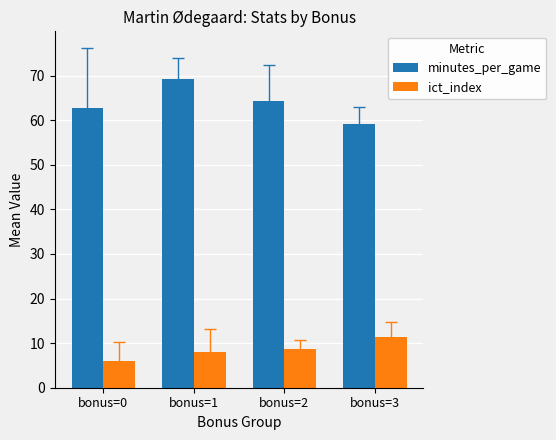

The value of minutes_per_game at bonus=0 is 62.7. True or false?

True